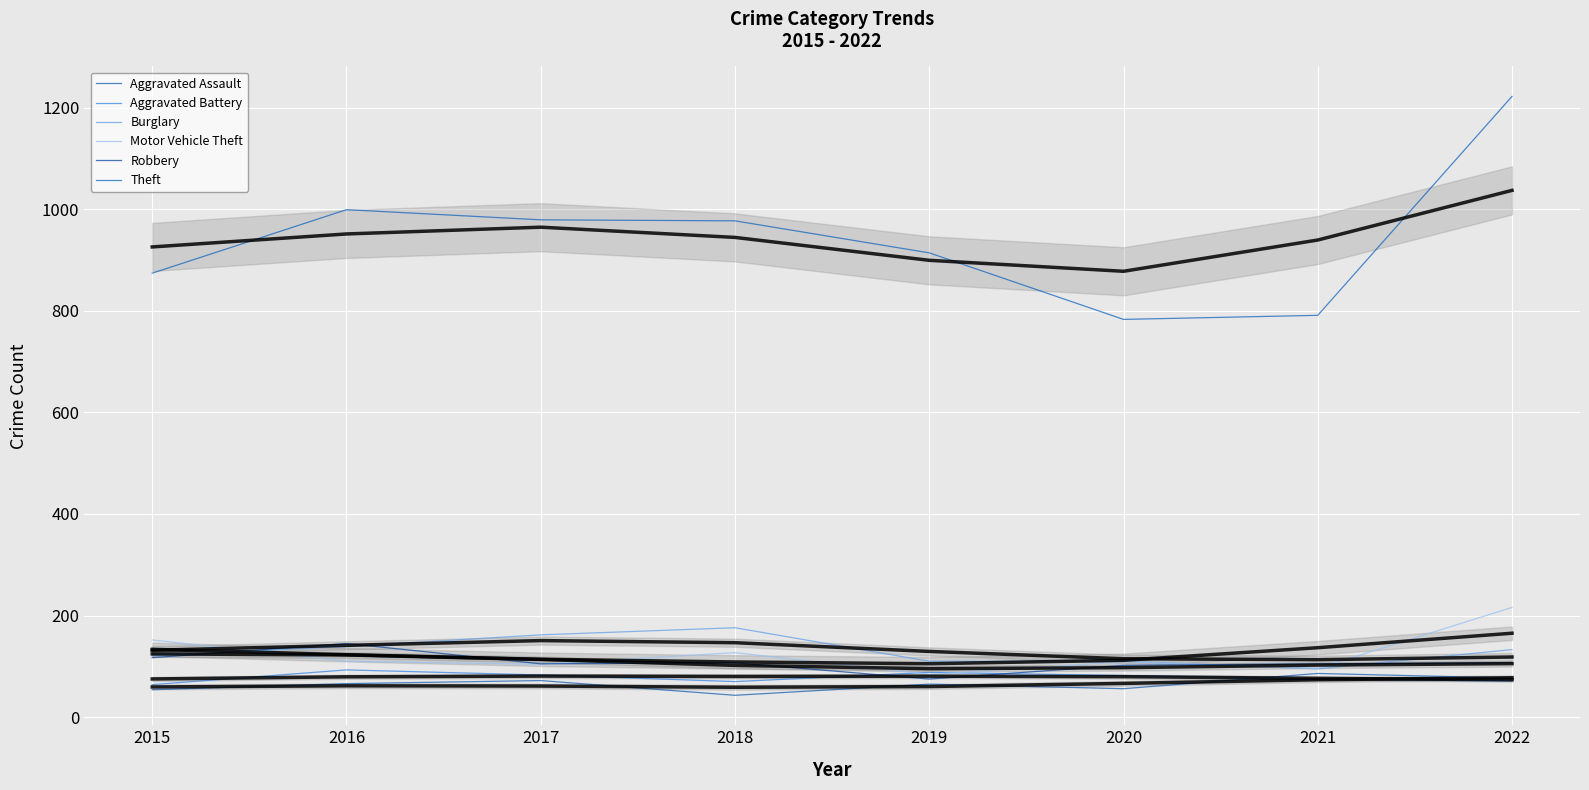

Reading left to right, extract all data points from this chart.

Aggravated Assault: 54	66	72	43	65	56	86	77
Aggravated Battery: 64	93	83	70	88	82	75	71
Burglary: 121	139	162	176	110	110	95	133
Motor Vehicle Theft: 152	110	104	127	84	109	96	216
Robbery: 117	145	105	107	75	102	105	107
Theft: 874	999	979	977	914	783	791	1222